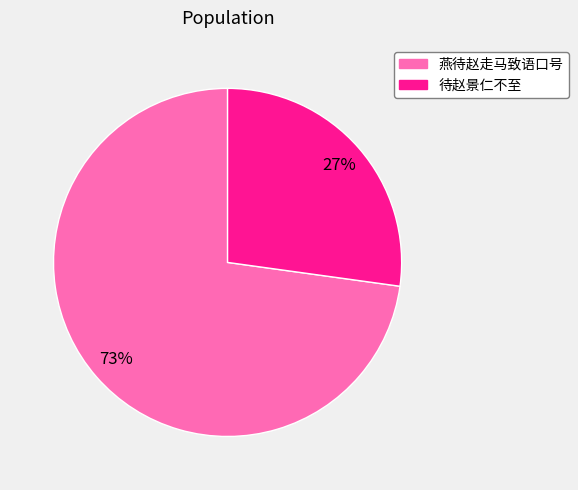

Is there a majority slice in this chart?

Yes